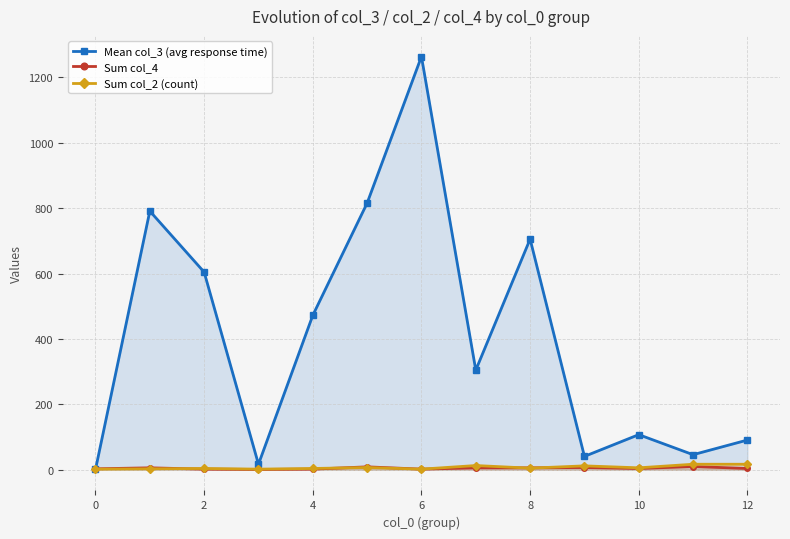

True or false: Sum col_2 (count) has more than 0 interior local peaks.

True